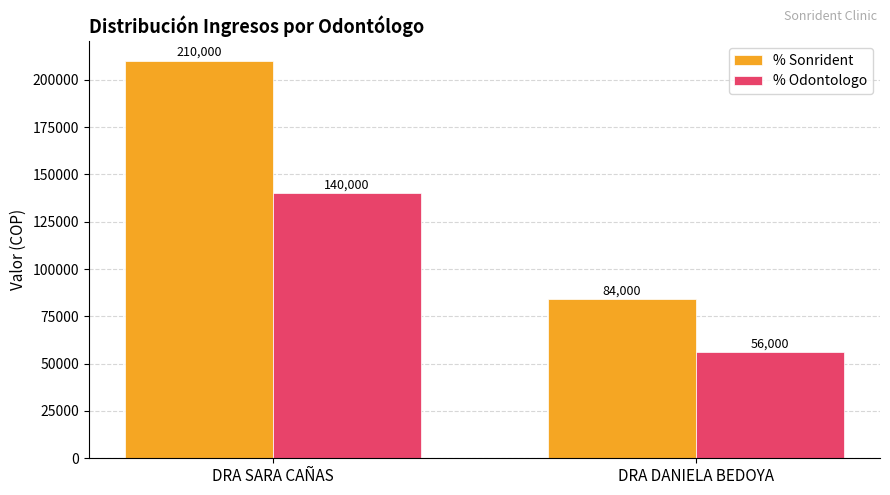

Reading left to right, list all the values displayed in this chart.

% Sonrident: DRA SARA CAÑAS=210000	DRA DANIELA BEDOYA=84000
% Odontologo: DRA SARA CAÑAS=140000	DRA DANIELA BEDOYA=56000